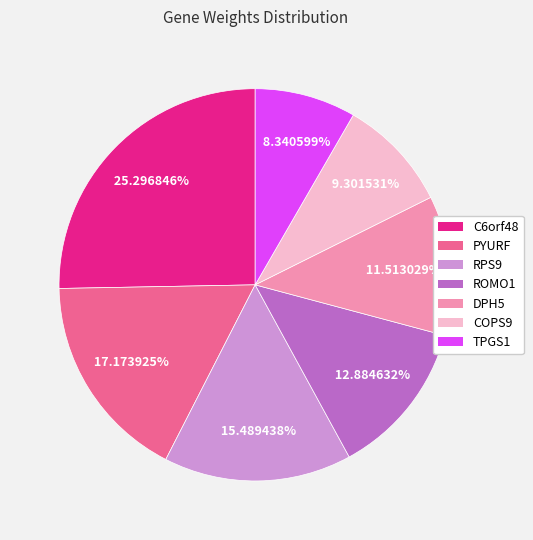

True or false: RPS9 accounts for 15% of the total.

True